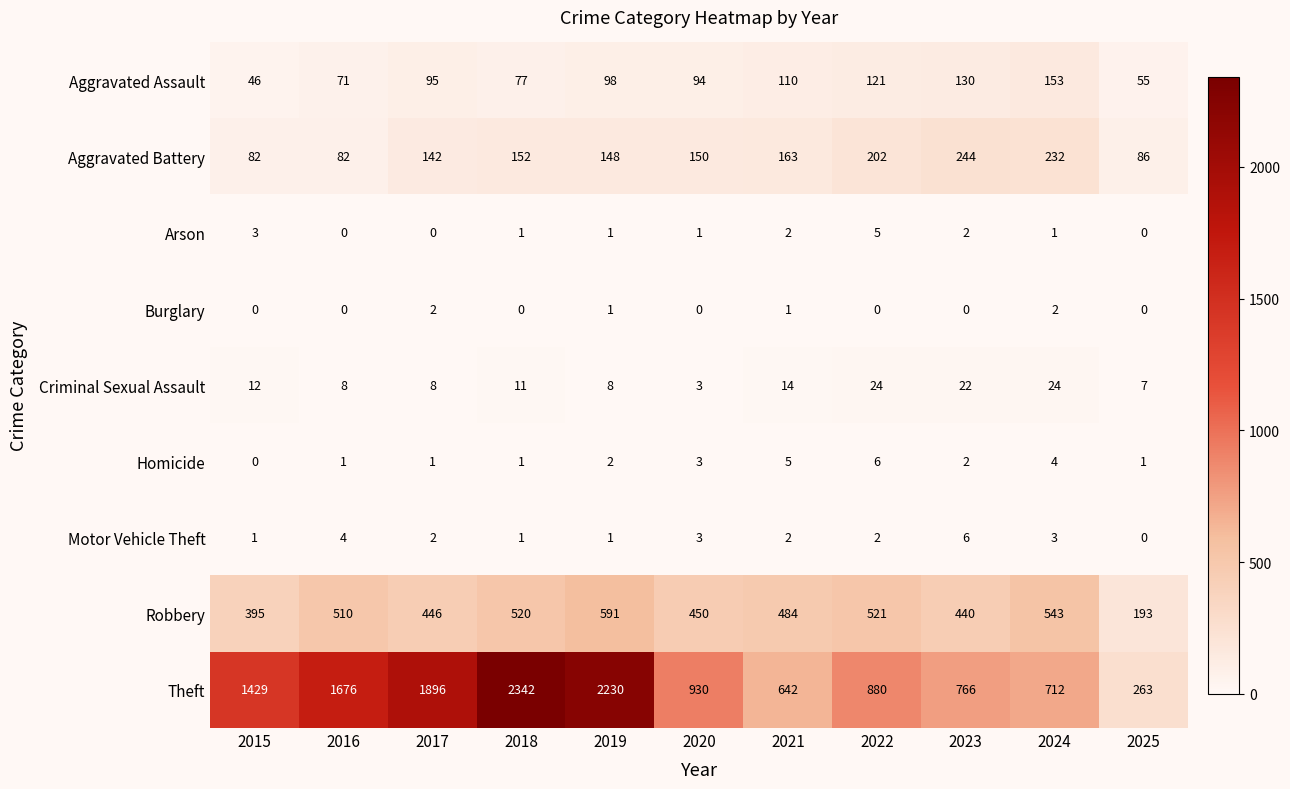

The Criminal Sexual Assault series shows 14 at 2021. True or false?

True